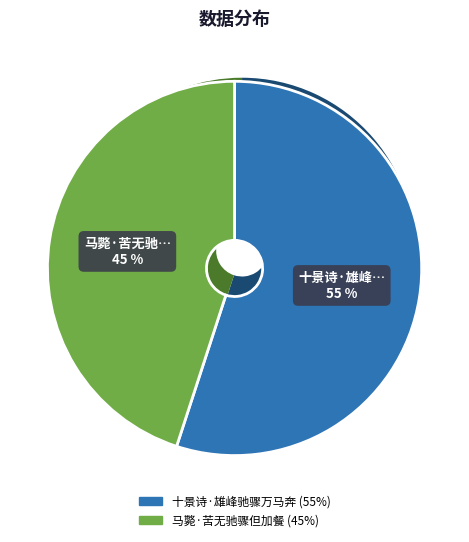

The 十景诗·雄峰驰骤万马奔 slice represents 55% of the pie. True or false?

True